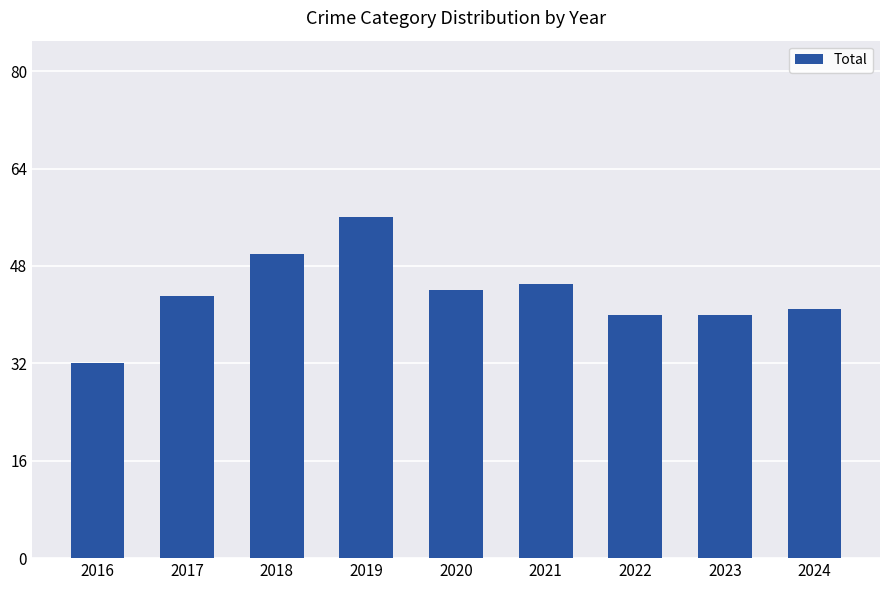

What is the minimum value shown in the chart?

32